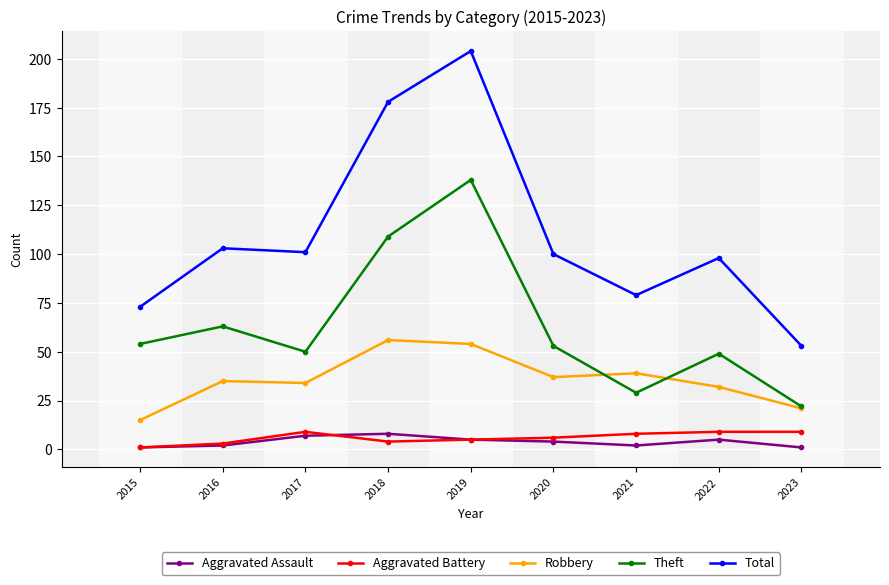

What is the average value of the Aggravated Battery series?

6